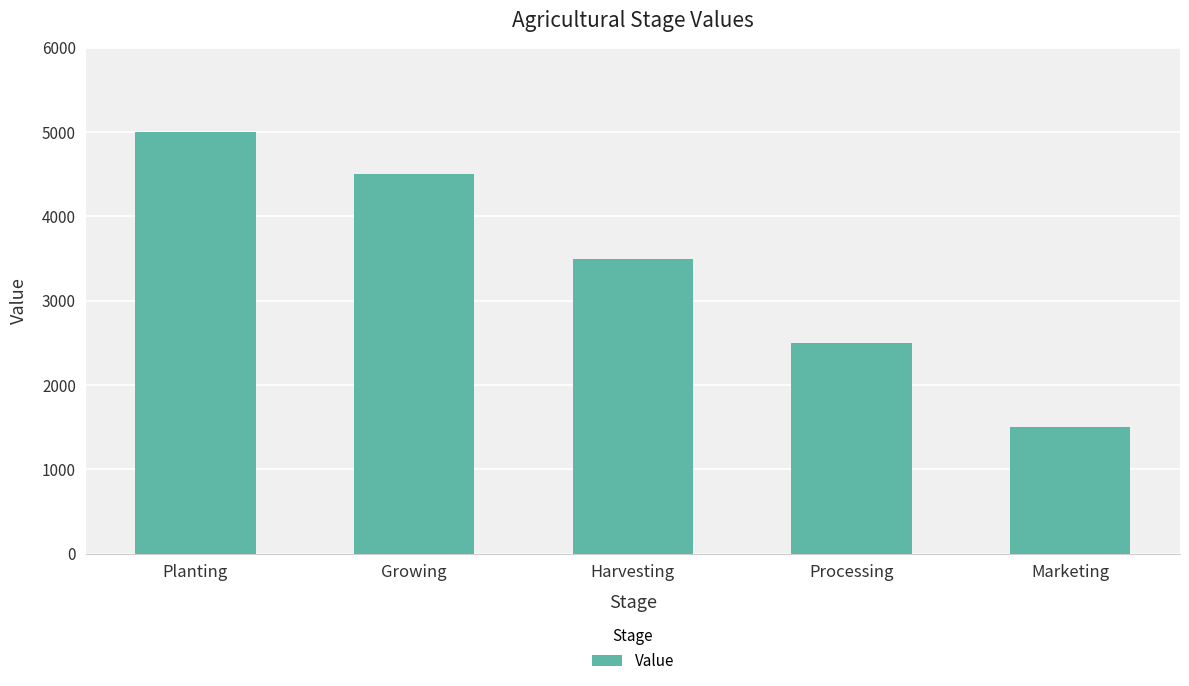

What is the sum of all values?

17000